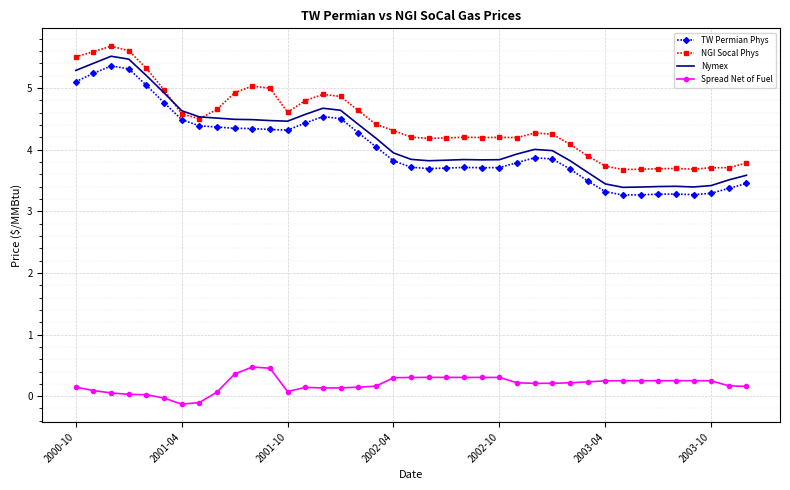

What is the maximum value shown in the chart?

5.7